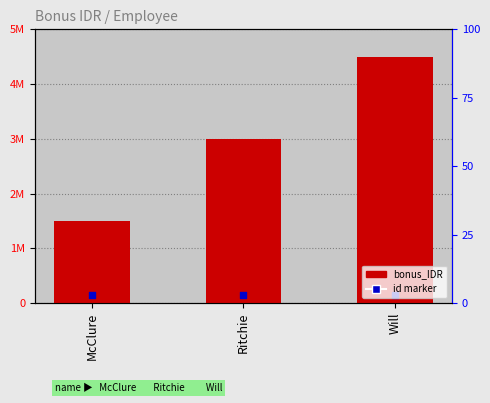

What are all the series names shown in the legend?

bonus_IDR, id marker